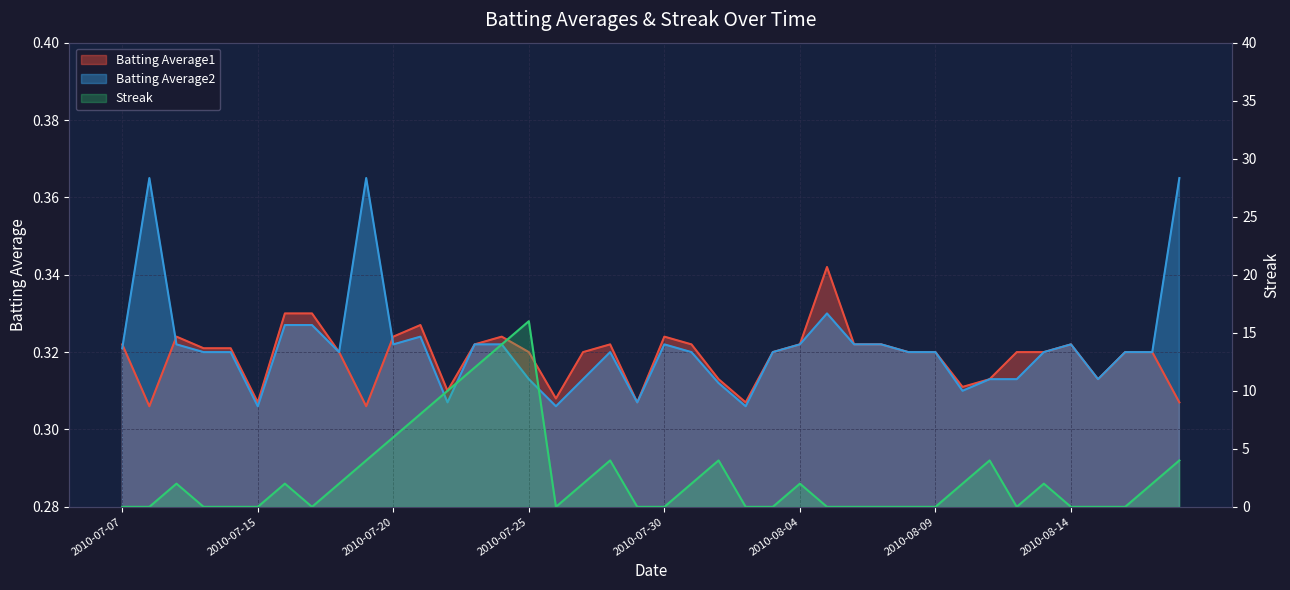

Reading left to right, extract all data points from this chart.

Batting Average1: 2010-07-07=0.3	2010-07-08=0.3	2010-07-09=0.3	2010-07-10=0.3	2010-07-11=0.3	2010-07-15=0.3	2010-07-16=0.3	2010-07-17=0.3	2010-07-18=0.3	2010-07-19=0.3	2010-07-20=0.3	2010-07-21=0.3	2010-07-22=0.3	2010-07-23=0.3	2010-07-24=0.3	2010-07-25=0.3	2010-07-26=0.3	2010-07-27=0.3	2010-07-28=0.3	2010-07-29=0.3	2010-07-30=0.3	2010-07-31=0.3	2010-08-01=0.3	2010-08-02=0.3	2010-08-03=0.3	2010-08-04=0.3	2010-08-05=0.3	2010-08-06=0.3	2010-08-07=0.3	2010-08-08=0.3	2010-08-09=0.3	2010-08-10=0.3	2010-08-11=0.3	2010-08-12=0.3	2010-08-13=0.3	2010-08-14=0.3	2010-08-15=0.3	2010-08-16=0.3	2010-08-17=0.3	2010-08-18=0.3
Batting Average2: 2010-07-07=0.3	2010-07-08=0.4	2010-07-09=0.3	2010-07-10=0.3	2010-07-11=0.3	2010-07-15=0.3	2010-07-16=0.3	2010-07-17=0.3	2010-07-18=0.3	2010-07-19=0.4	2010-07-20=0.3	2010-07-21=0.3	2010-07-22=0.3	2010-07-23=0.3	2010-07-24=0.3	2010-07-25=0.3	2010-07-26=0.3	2010-07-27=0.3	2010-07-28=0.3	2010-07-29=0.3	2010-07-30=0.3	2010-07-31=0.3	2010-08-01=0.3	2010-08-02=0.3	2010-08-03=0.3	2010-08-04=0.3	2010-08-05=0.3	2010-08-06=0.3	2010-08-07=0.3	2010-08-08=0.3	2010-08-09=0.3	2010-08-10=0.3	2010-08-11=0.3	2010-08-12=0.3	2010-08-13=0.3	2010-08-14=0.3	2010-08-15=0.3	2010-08-16=0.3	2010-08-17=0.3	2010-08-18=0.4
Streak: 2010-07-07=0.0	2010-07-08=0.0	2010-07-09=2.0	2010-07-10=0.0	2010-07-11=0.0	2010-07-15=0.0	2010-07-16=2.0	2010-07-17=0.0	2010-07-18=2.0	2010-07-19=4.0	2010-07-20=6.0	2010-07-21=8.0	2010-07-22=10.0	2010-07-23=12.0	2010-07-24=14.0	2010-07-25=16.0	2010-07-26=0.0	2010-07-27=2.0	2010-07-28=4.0	2010-07-29=0.0	2010-07-30=0.0	2010-07-31=2.0	2010-08-01=4.0	2010-08-02=0.0	2010-08-03=0.0	2010-08-04=2.0	2010-08-05=0.0	2010-08-06=0.0	2010-08-07=0.0	2010-08-08=0.0	2010-08-09=0.0	2010-08-10=2.0	2010-08-11=4.0	2010-08-12=0.0	2010-08-13=2.0	2010-08-14=0.0	2010-08-15=0.0	2010-08-16=0.0	2010-08-17=2.0	2010-08-18=4.0